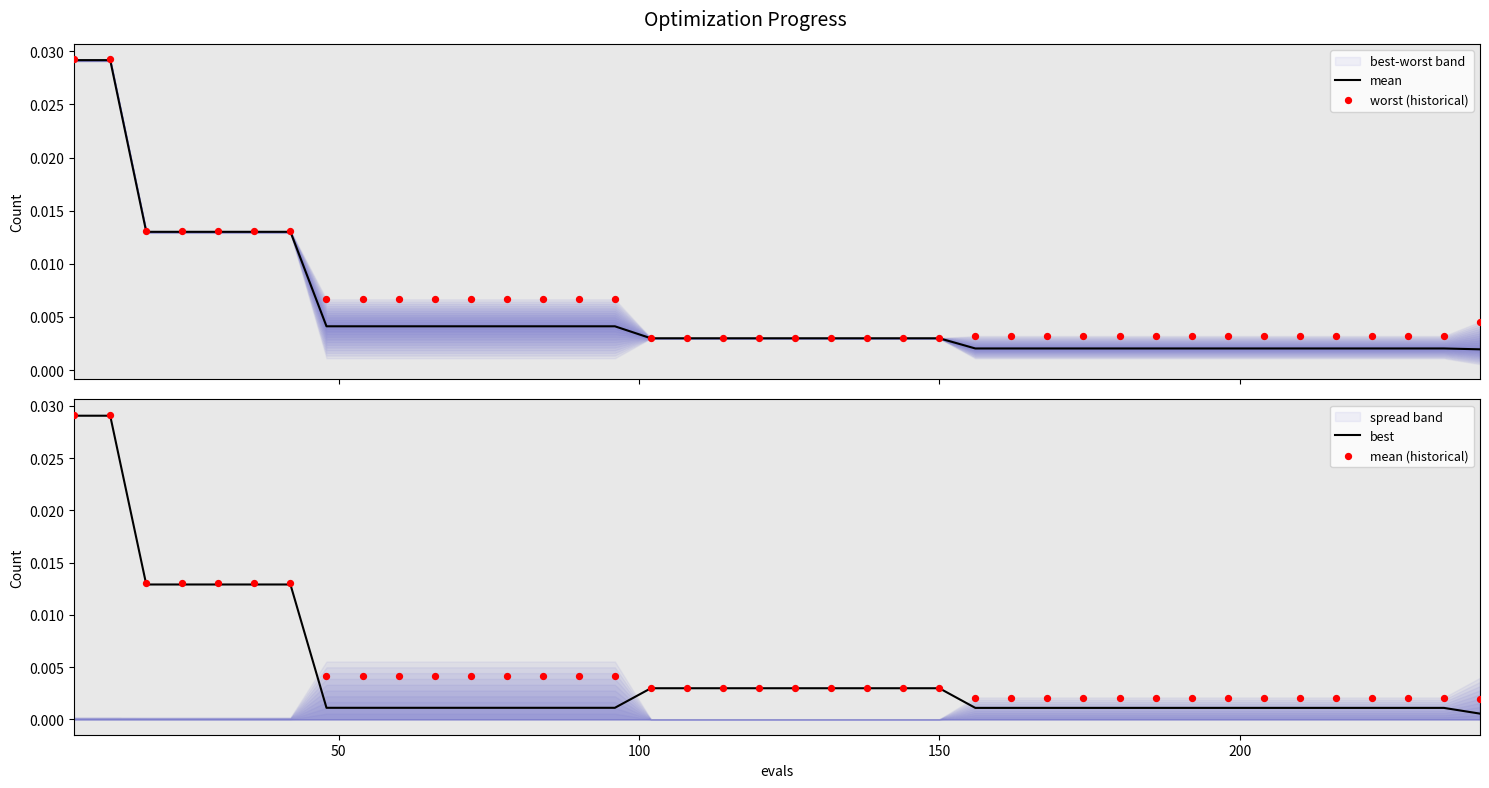

What are all the series names shown in the legend?

mean, worst (historical), best, mean (historical)